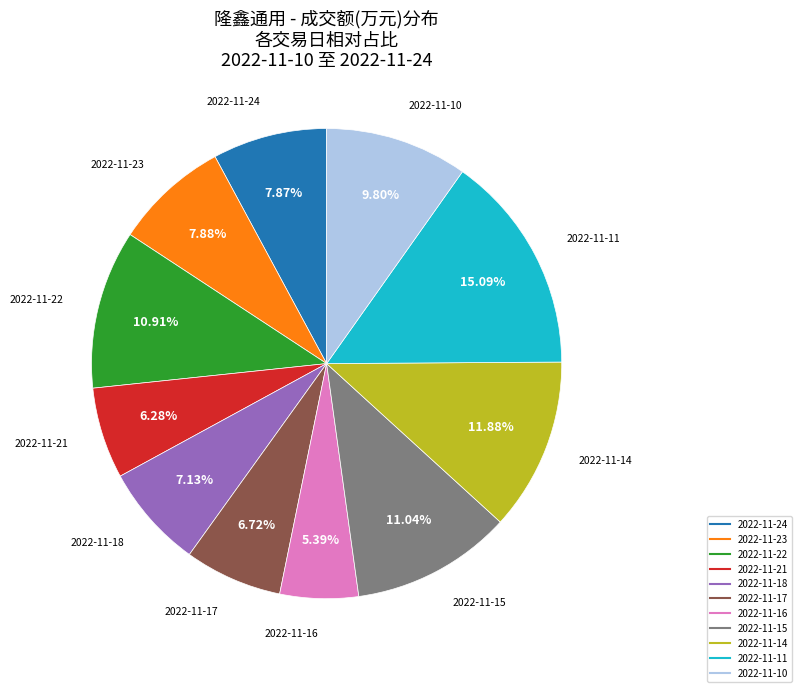

How many segments does this pie chart have?

11